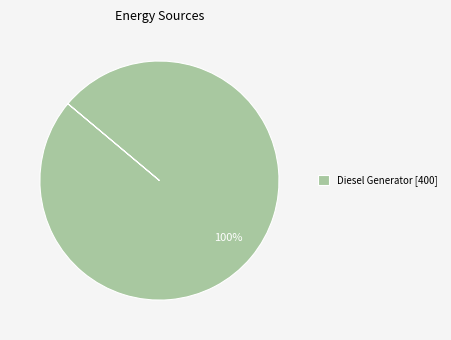

To the nearest percent, what portion does Diesel Generator [400] represent?

100%